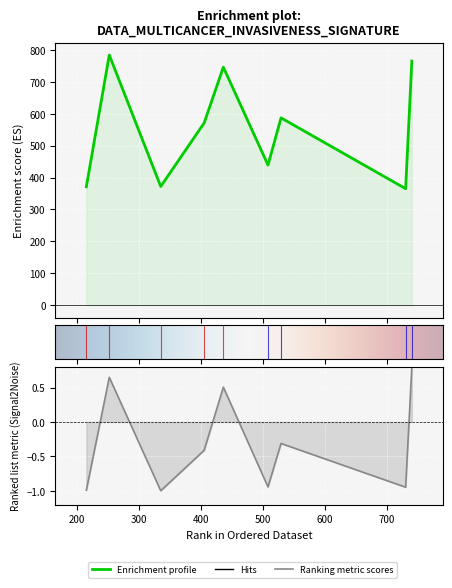

Count the number of data series in this chart.

3